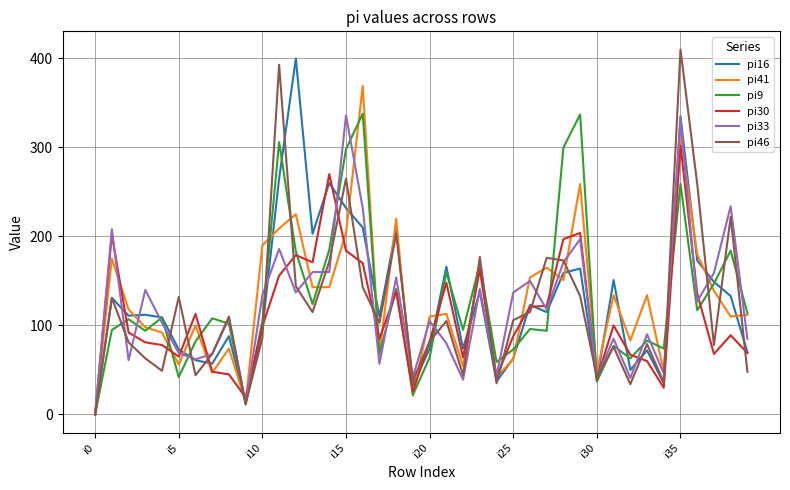

How many lines are shown in the chart?

6